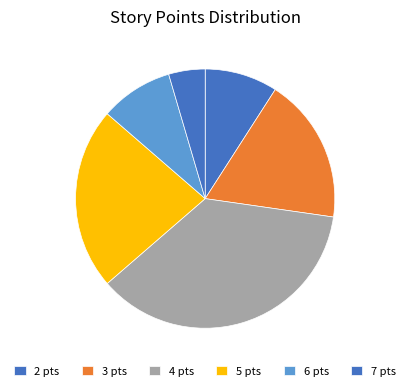

Count the number of slices in the pie.

6